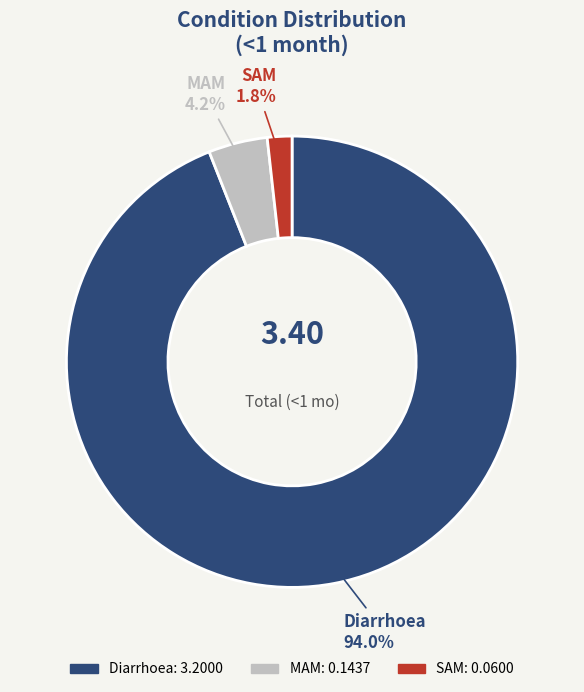

The Diarrhoea slice represents 94% of the pie. True or false?

True